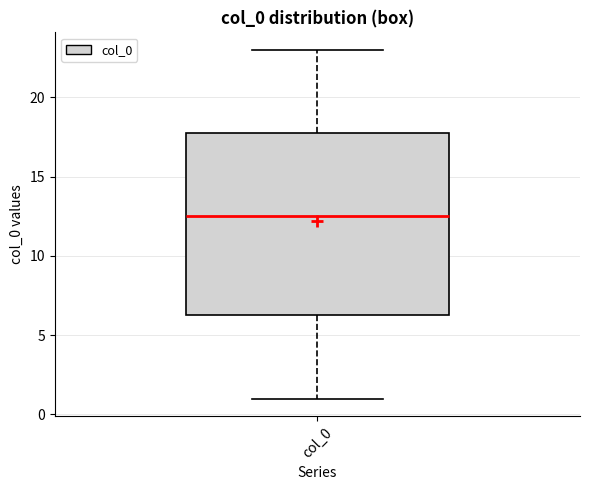

Where does the upper whisker of the box for col_0 end on the y-axis? The values are not printed on the chart, so give them approximately, as read against the axis.

23.0